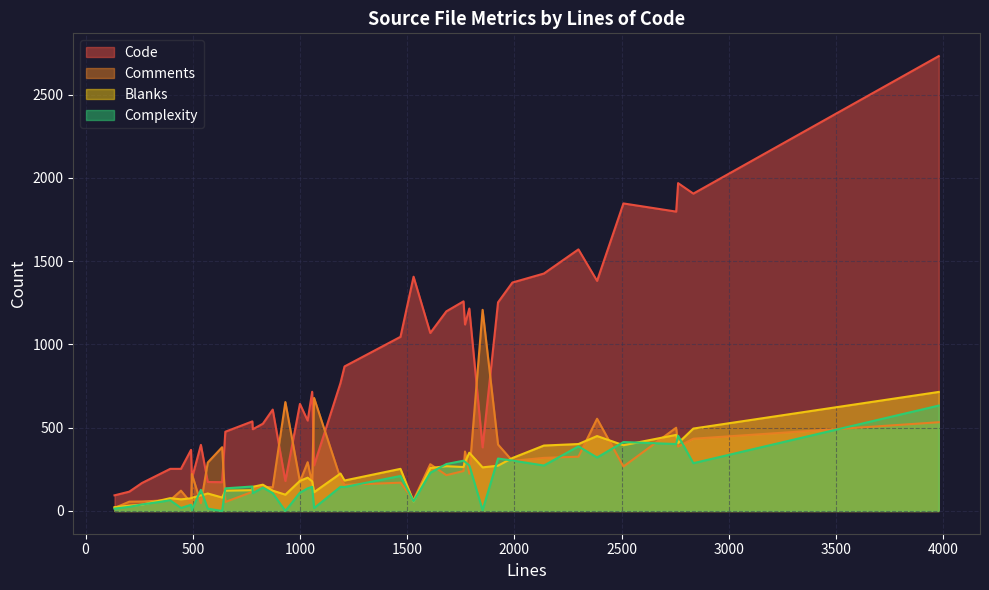

How many interior local peaks does the Complexity series have?

11